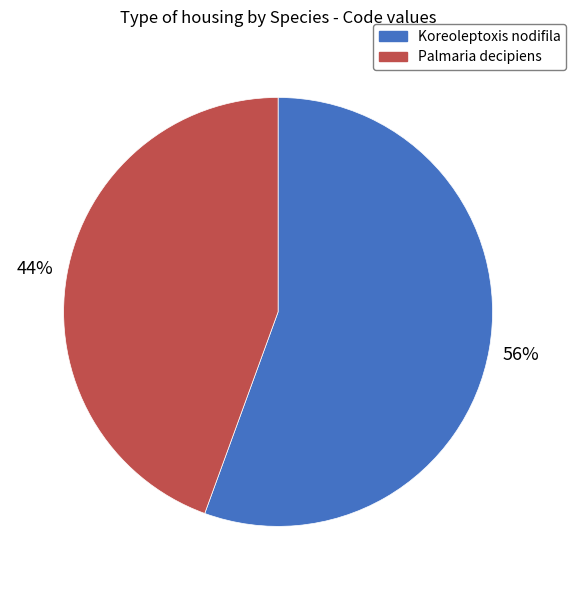

Approximately how many times larger is the value at Palmaria decipiens compared to Koreoleptoxis nodifila?

0.8